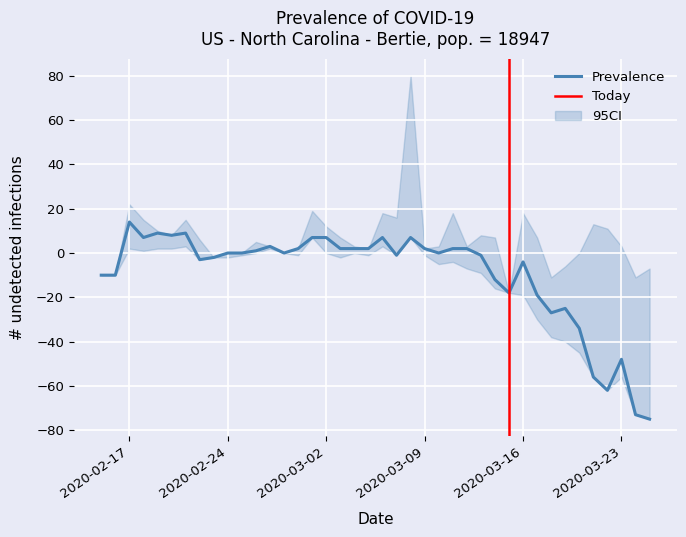

True or false: Prevalence has a value of 24 at 2020-02-17.

False